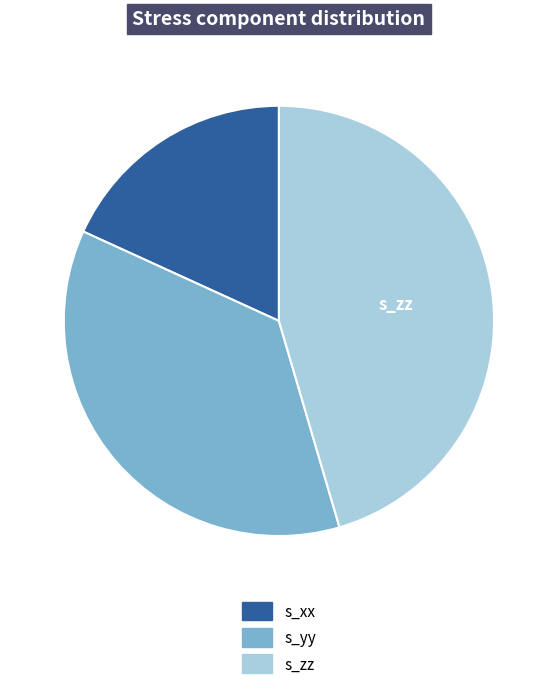

Does any single category account for the majority?

No